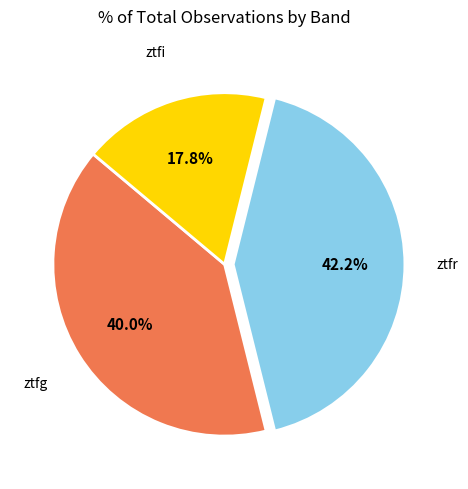

Is there a majority slice in this chart?

No